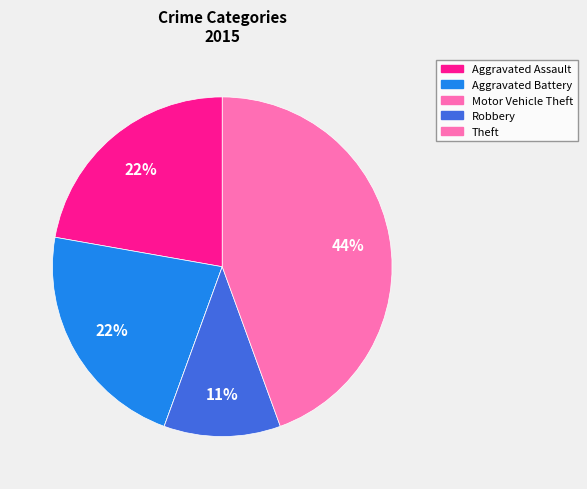

True or false: Motor Vehicle Theft accounts for 0% of the total.

True